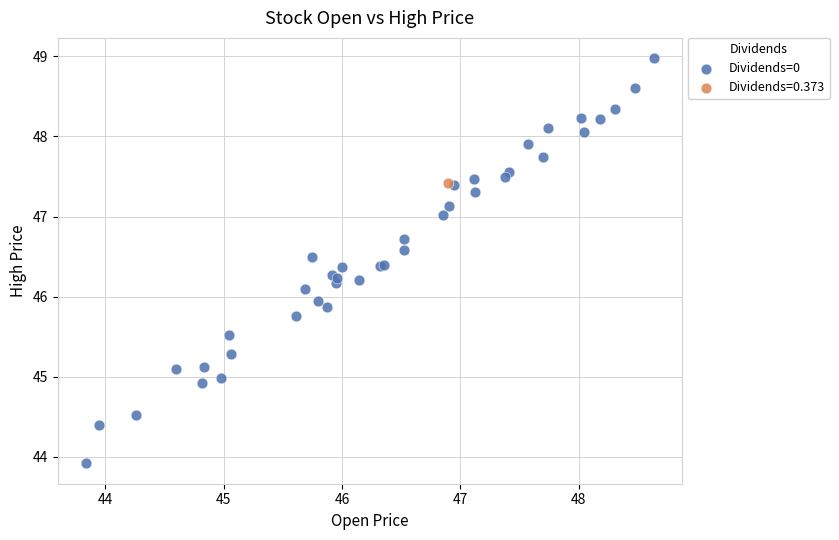

What are all the series names shown in the legend?

Dividends=0, Dividends=0.373